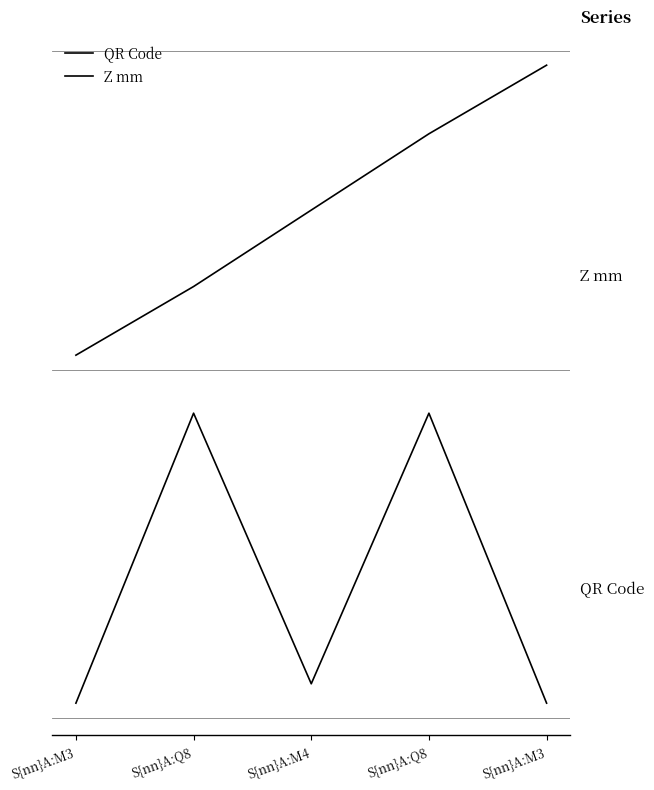

True or false: Z mm and QR Code intersect in this chart.

False